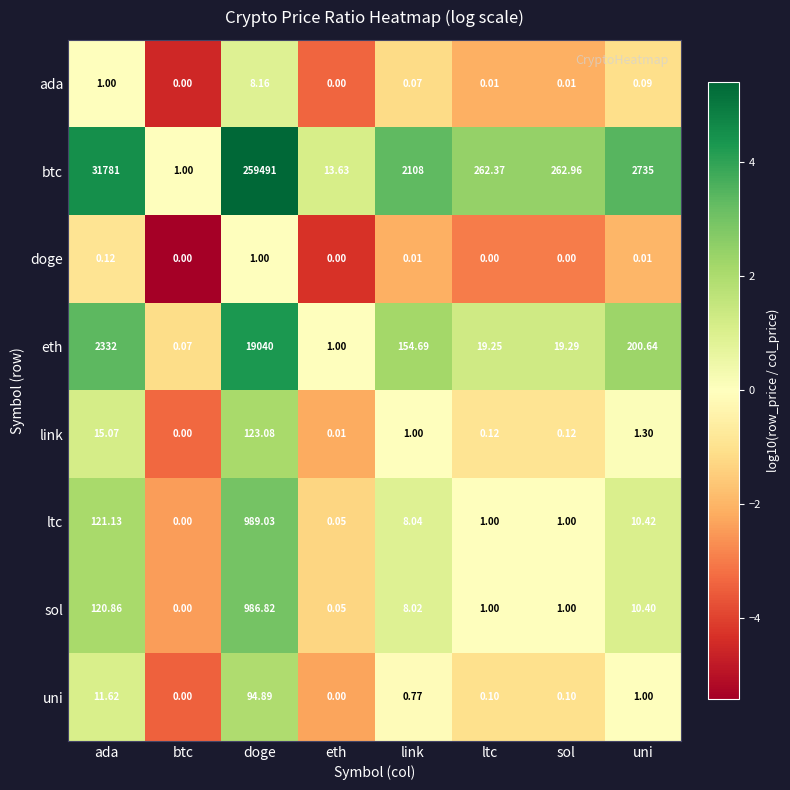

How many data points does each series have?

8